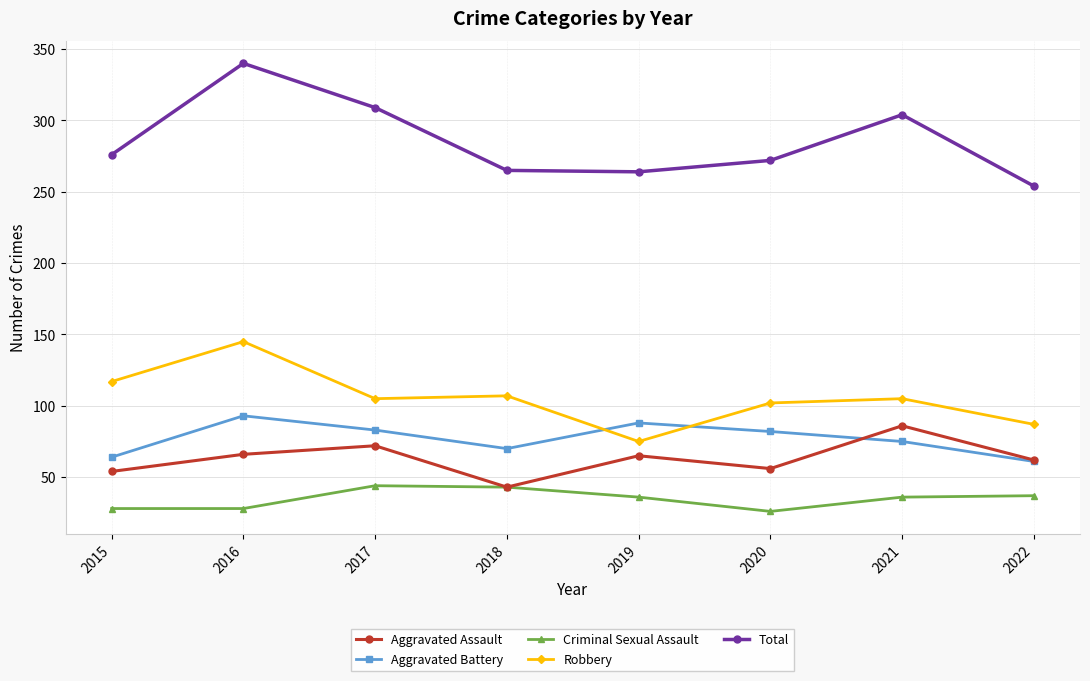

What is the difference between the highest and lowest values at 2018?

222